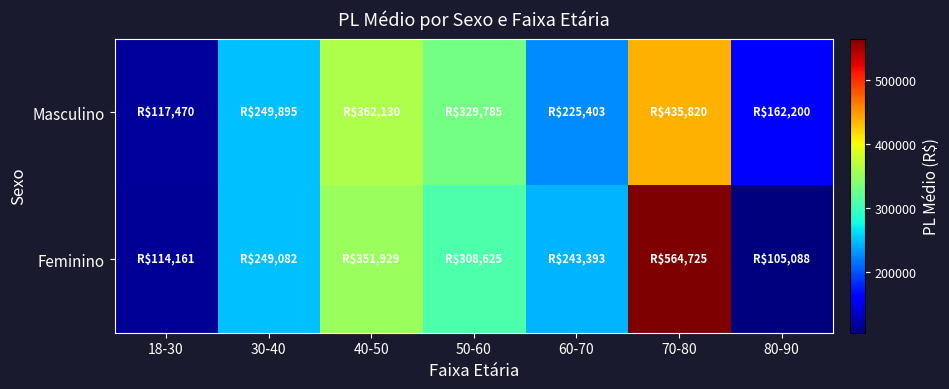

List the series in order of their peak value, highest first.

Feminino, Masculino